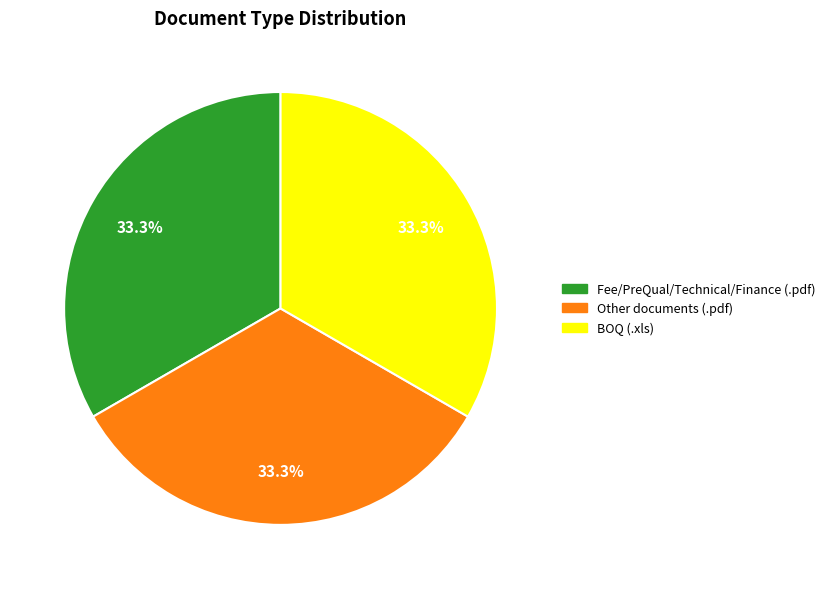

Is there a majority slice in this chart?

No